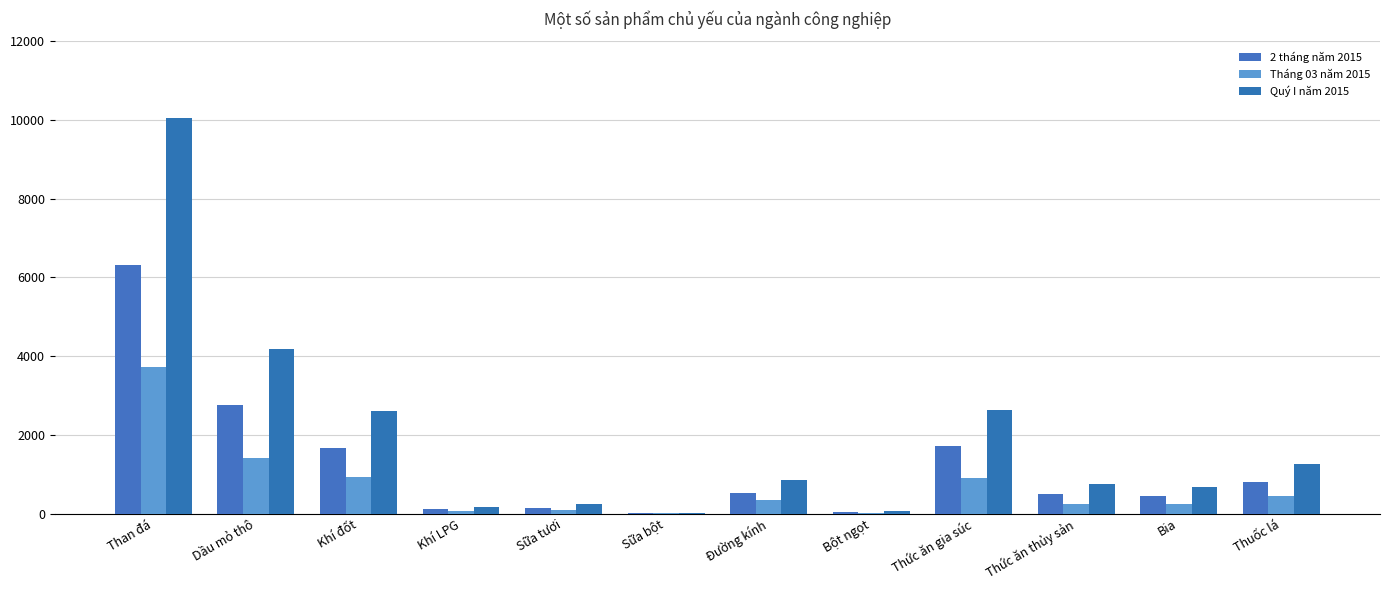

How many data points in Quý I năm 2015 are above 859?

6